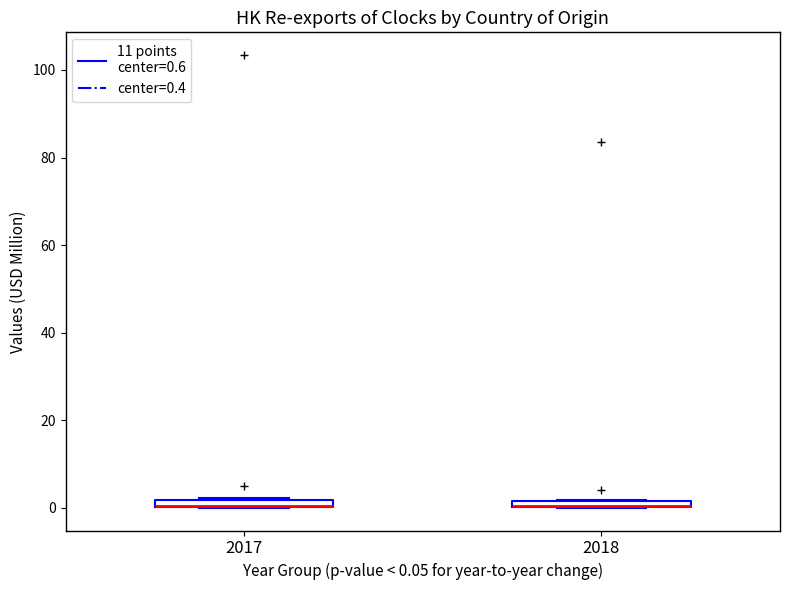

Where is the lower edge of the box at x = 2017 on the y-axis? The values are not printed on the chart, so give them approximately, as read against the axis.

0